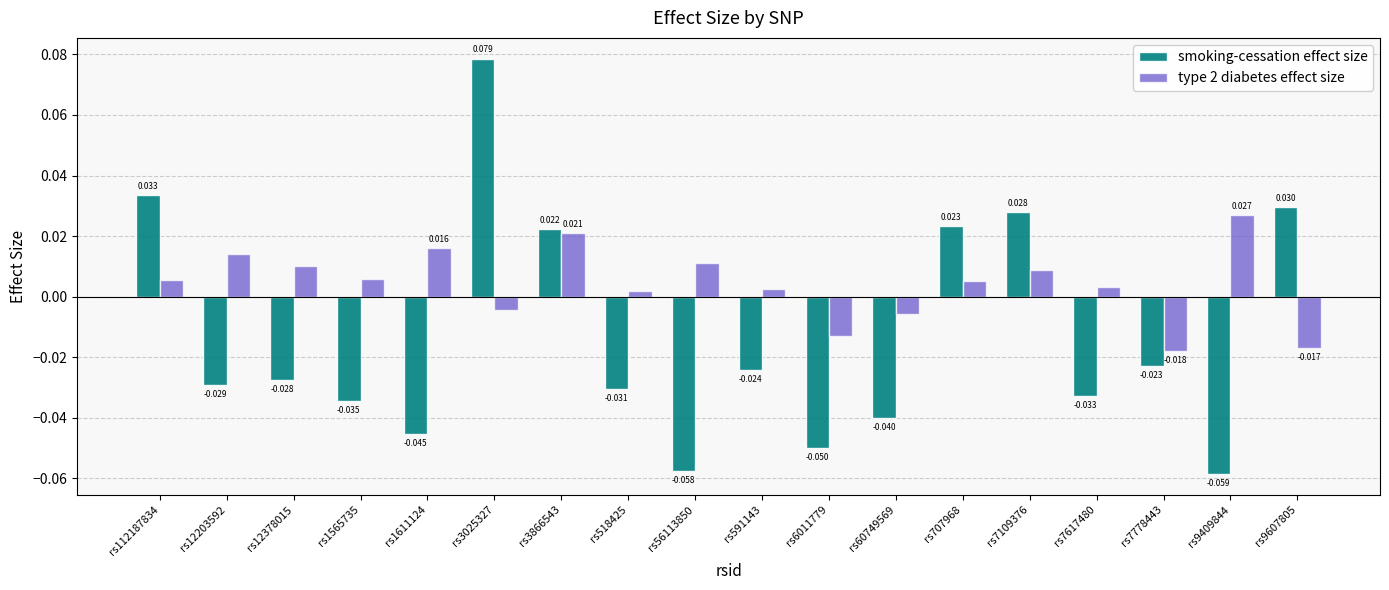

Which series has the largest range (max minus min)?

smoking-cessation effect size